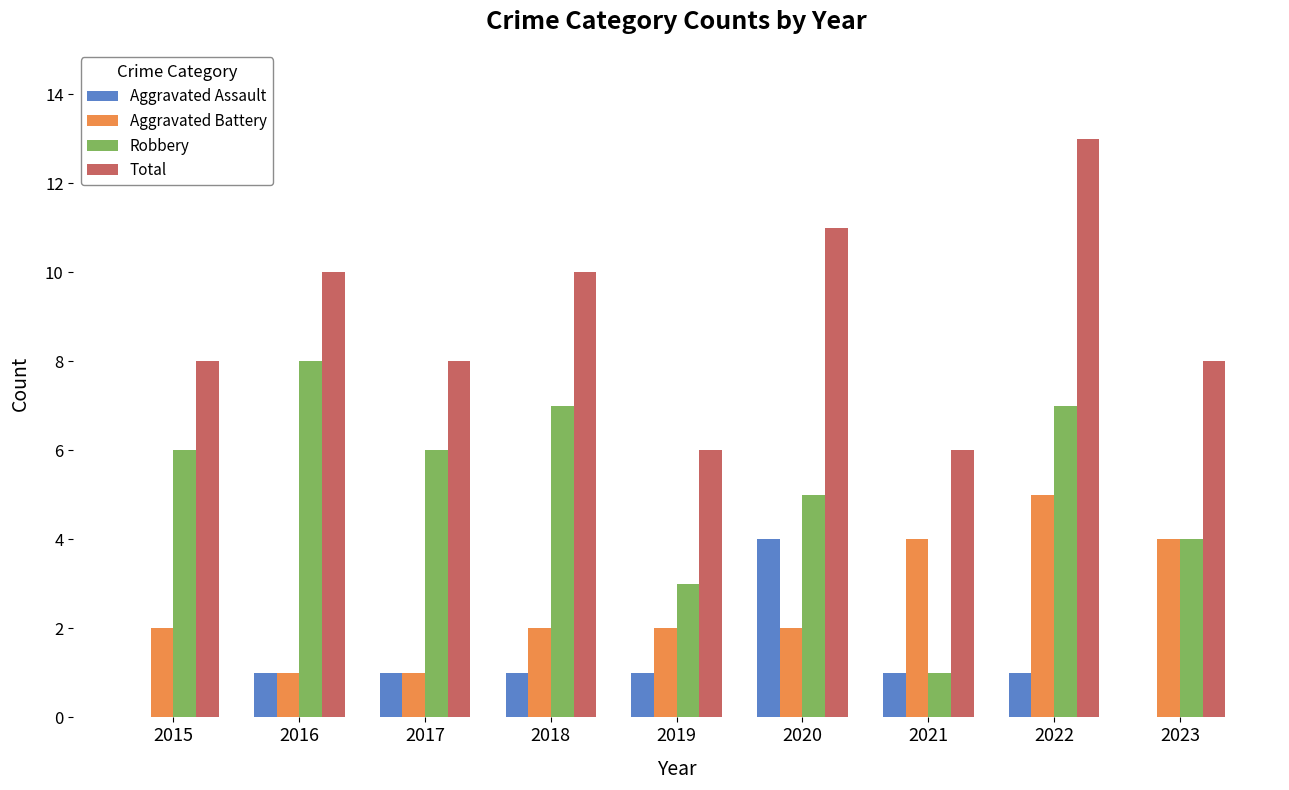

The value of Aggravated Battery at 2020 is 2. True or false?

True